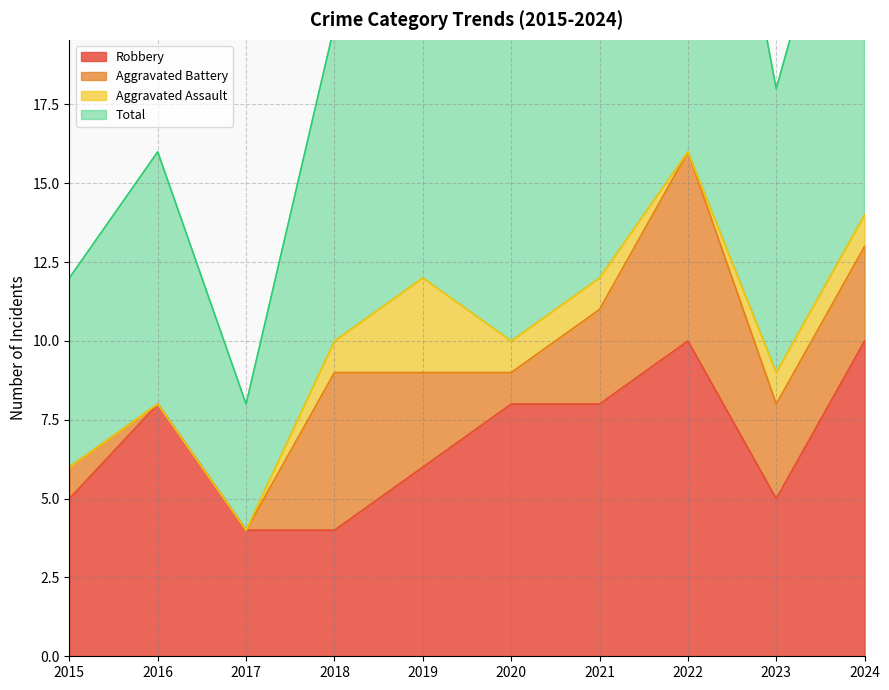

What is the highest value of the Robbery series?

10